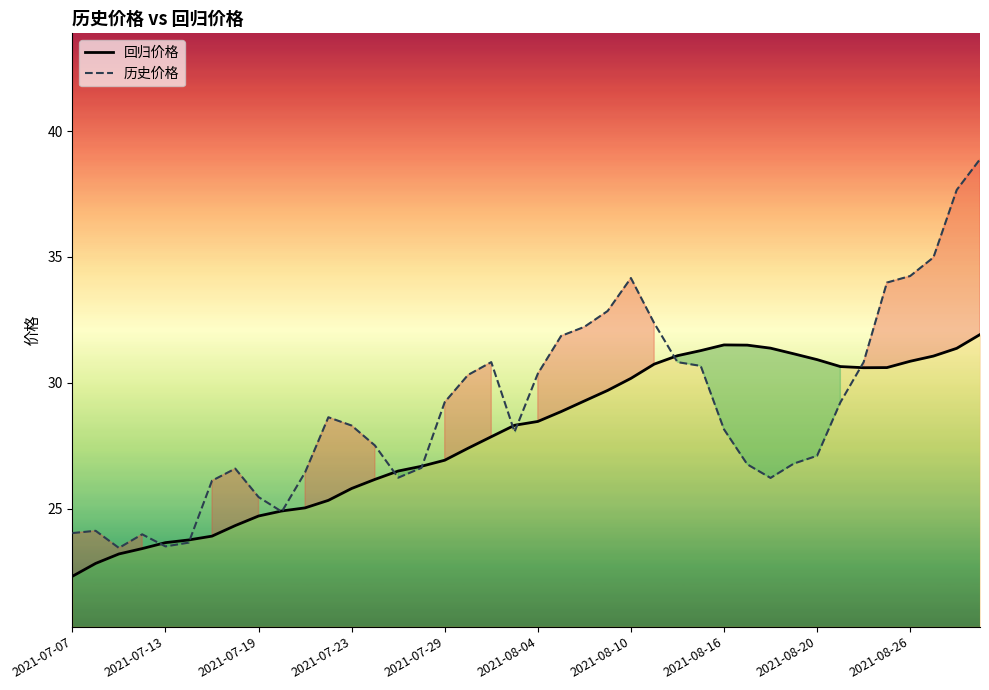

Rank the series by their average value, from highest to lowest.

历史价格, 回归价格